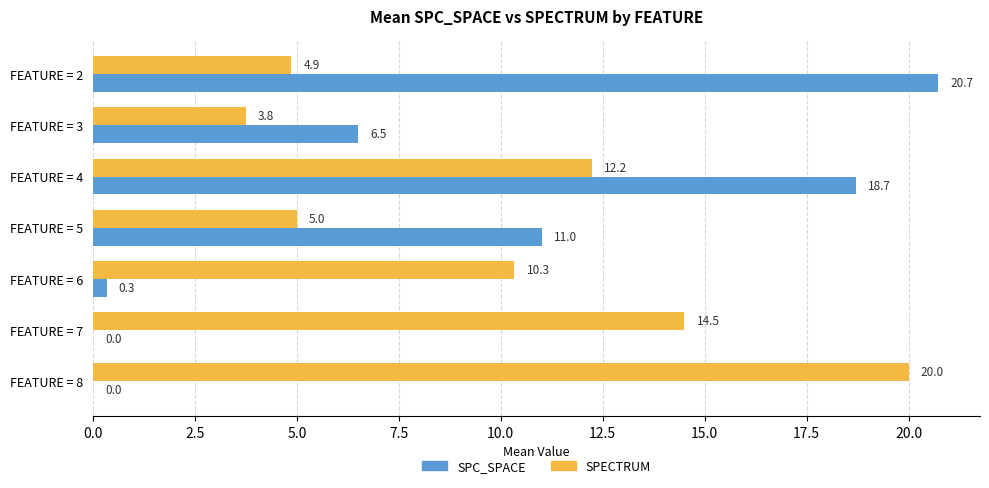

What is the sum of the SPC_SPACE values at FEATURE = 4 and FEATURE = 2?

39.4